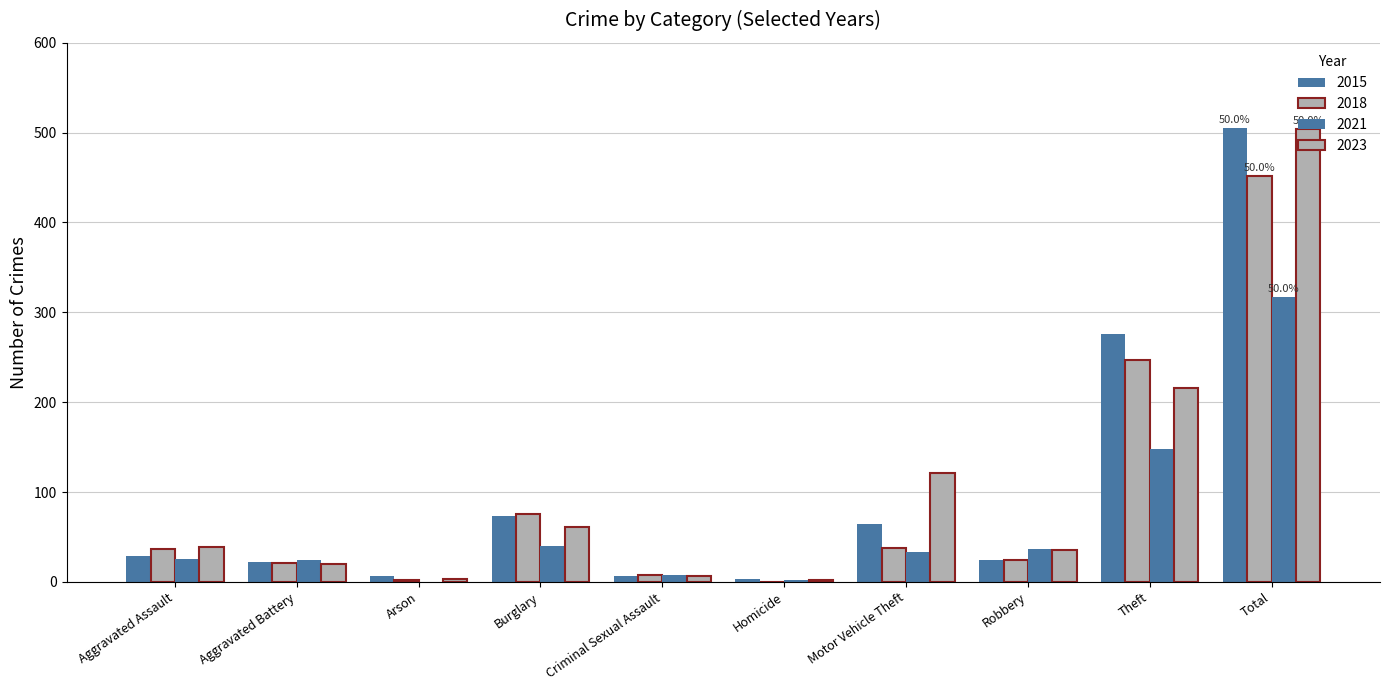

How many groups of bars are there?

10